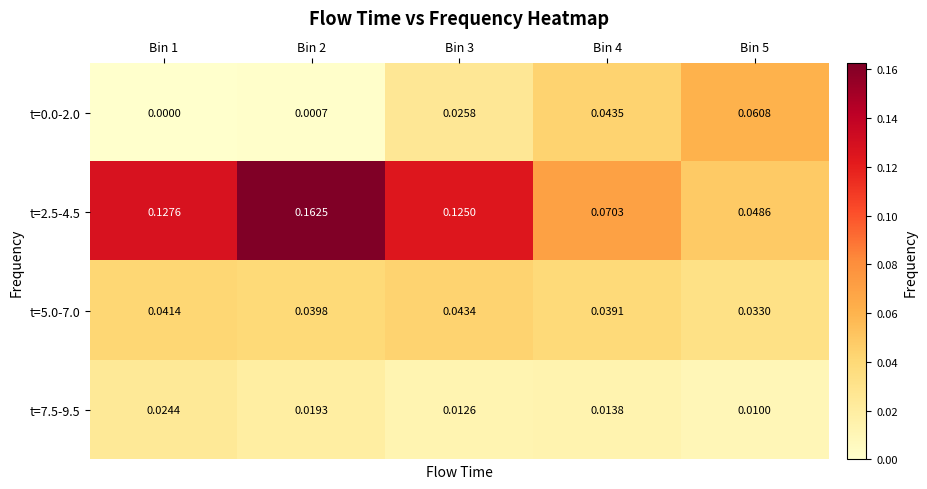

Is the value of t=5.0-7.0 at Bin 1 greater than the value of t=7.5-9.5 at Bin 2?

Yes